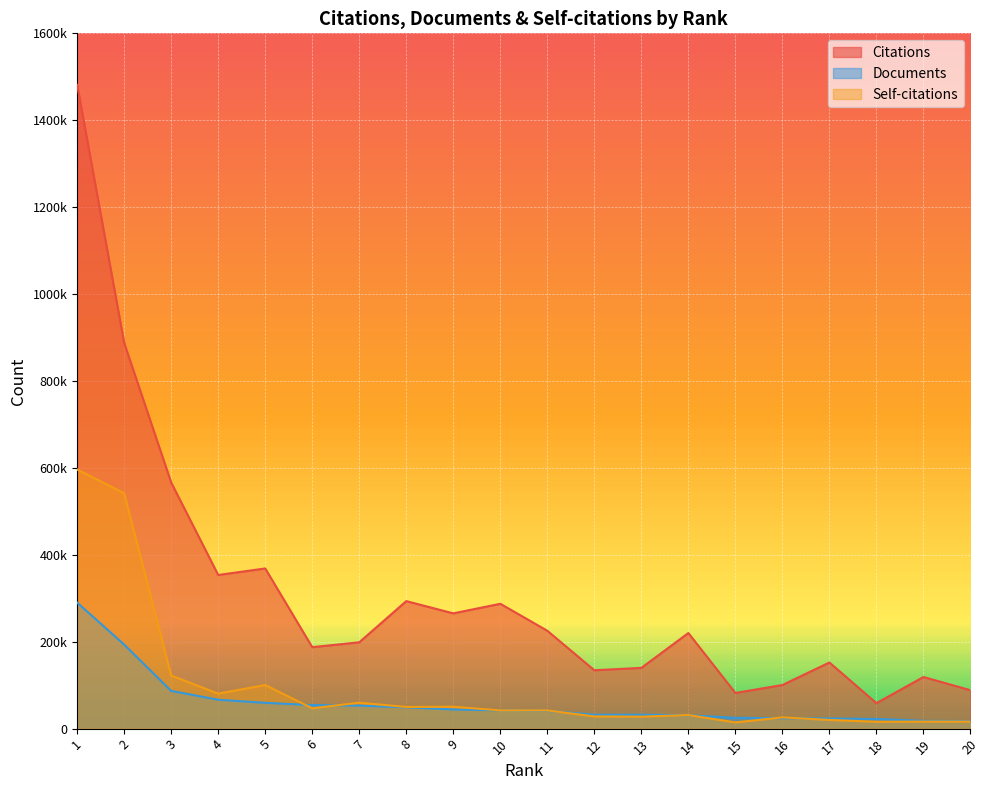

What is the total value across all series at 6?

288439